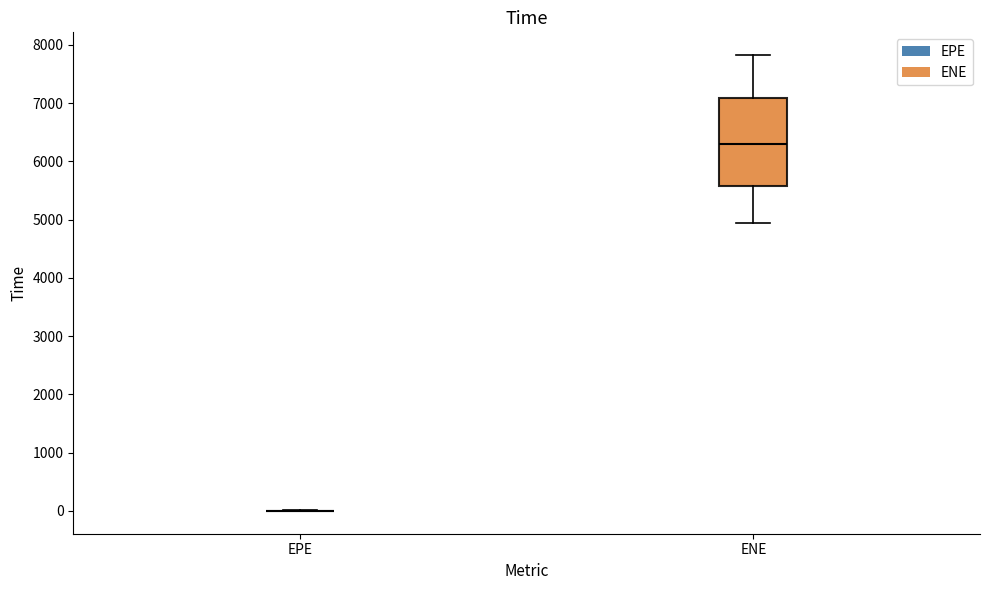

Reading left to right, transcribe this box plot: for each box, give where its median line is, the range the box spans, and where its two whiskers end, as read against the y-axis. The values are not printed on the chart, so give them approximately, as read against the axis.

EPE: box collapsed to a line at 0, whiskers 0 to 0
ENE: median 6300, box 5600 to 7100, whiskers 4900 to 7800